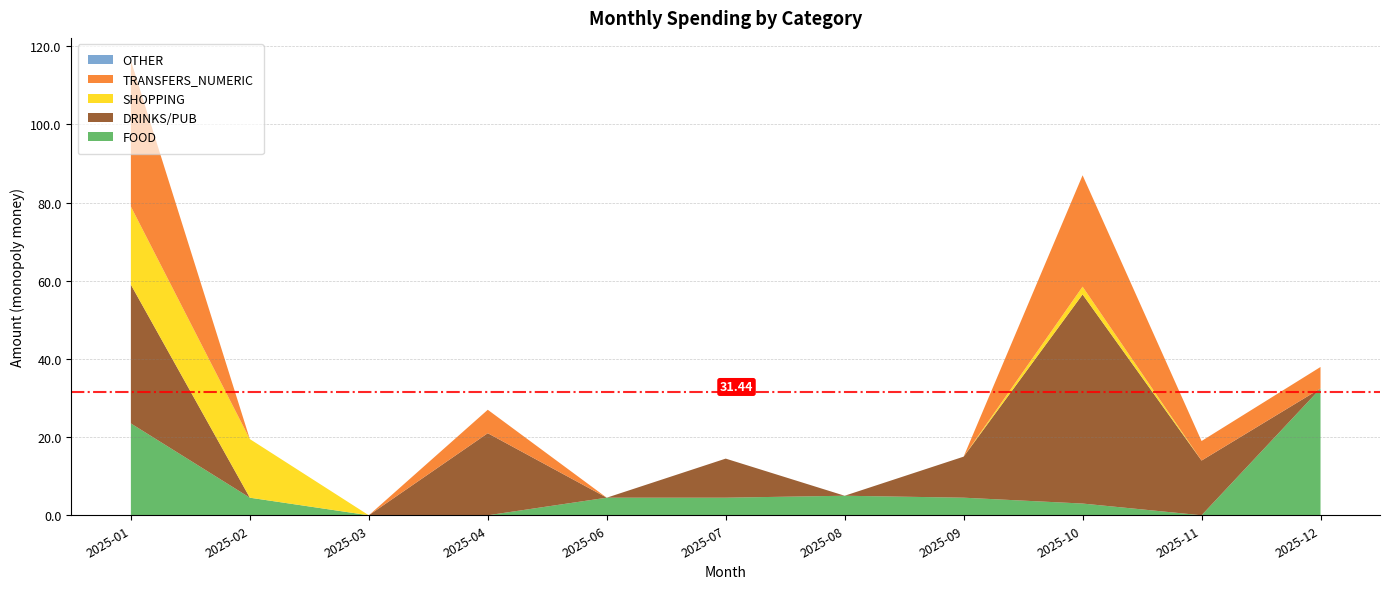

At which category is the sum across all series the highest?

2025-01